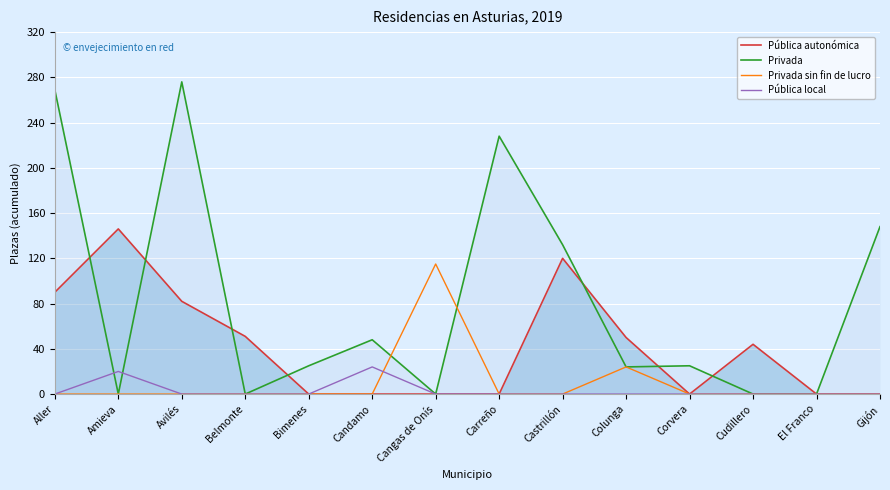

What position from the right is Candamo?

9